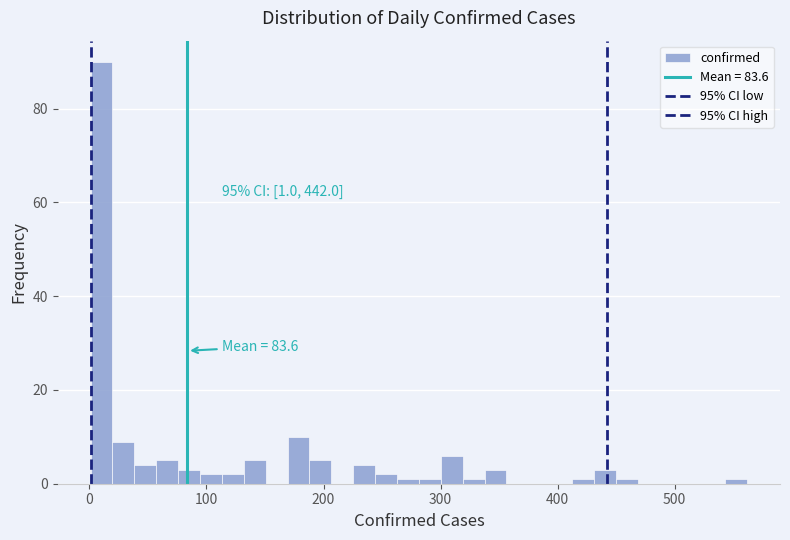

Around what value on the x-axis is the tallest bar? Give the approximate position of its centre, as read against the axis.

10